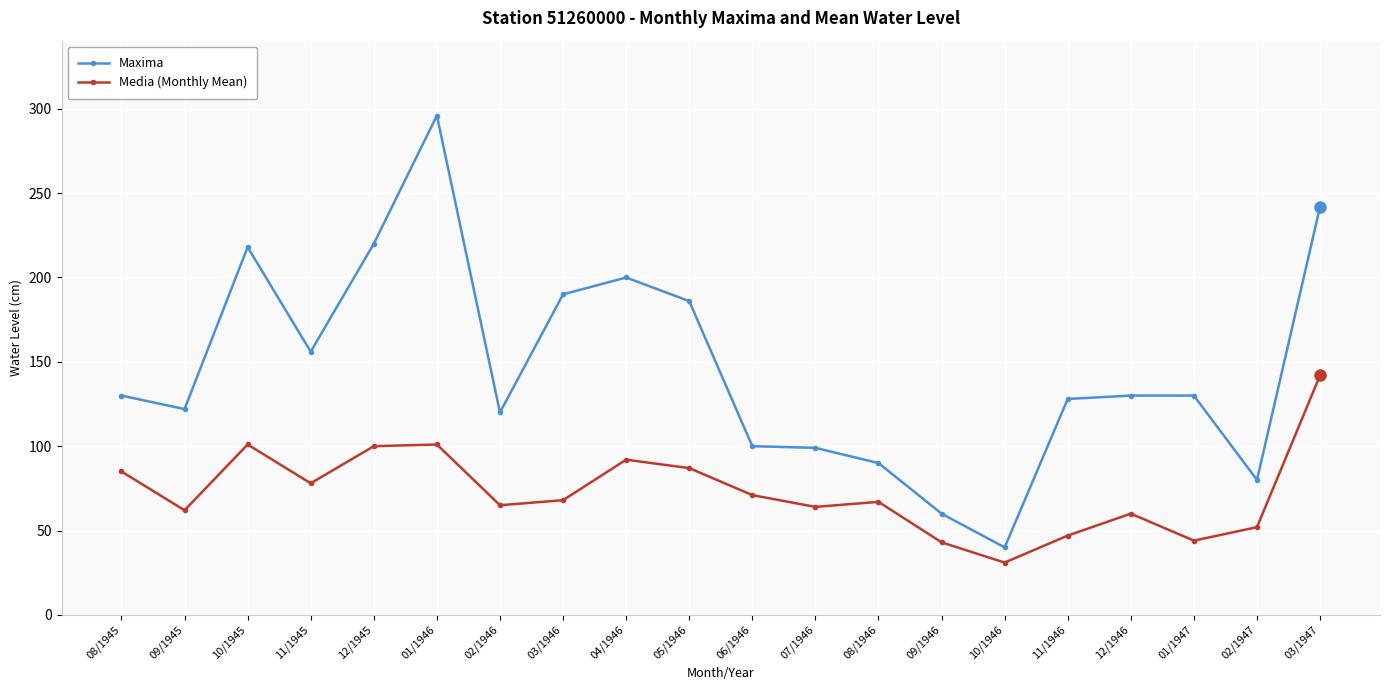

True or false: Maxima and Media (Monthly Mean) cross at least once.

False